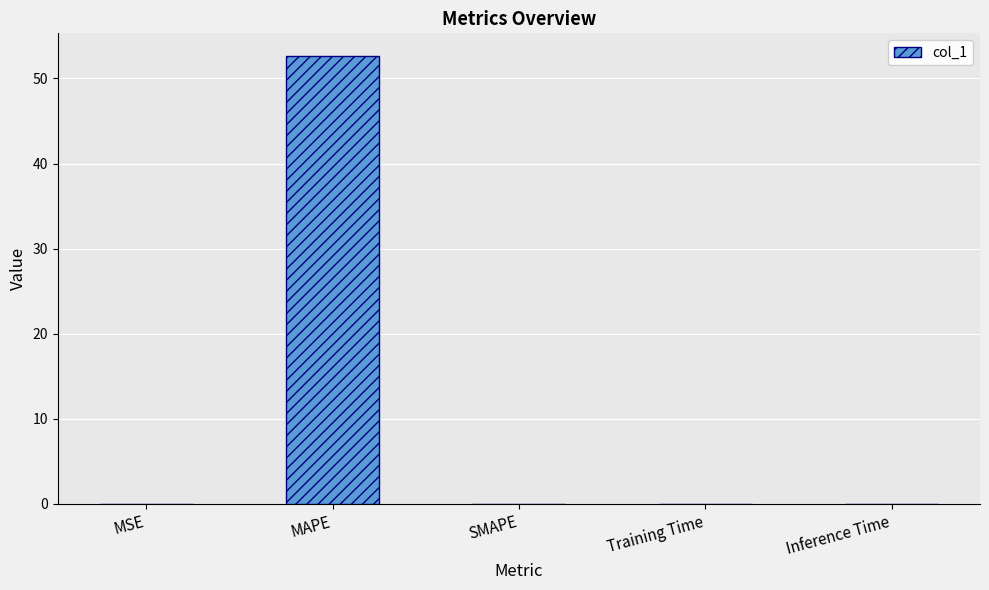

What is the maximum value shown in the chart?

52.7